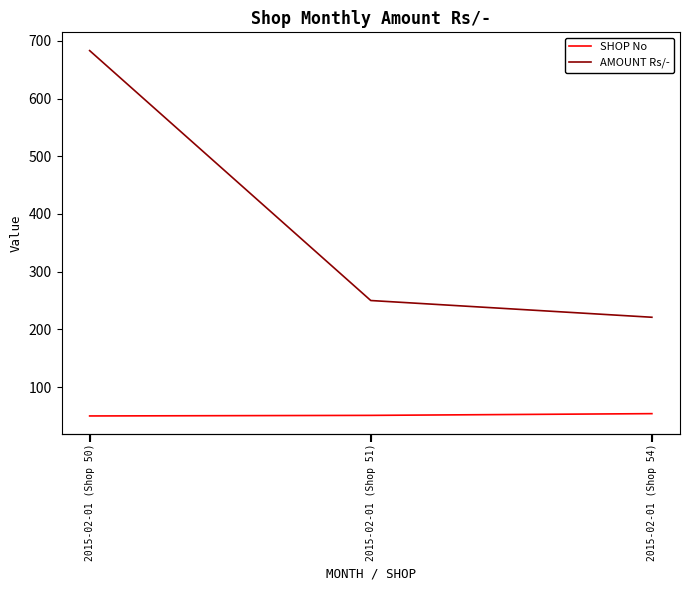

At how many categories does at least one series exceed 286?

1